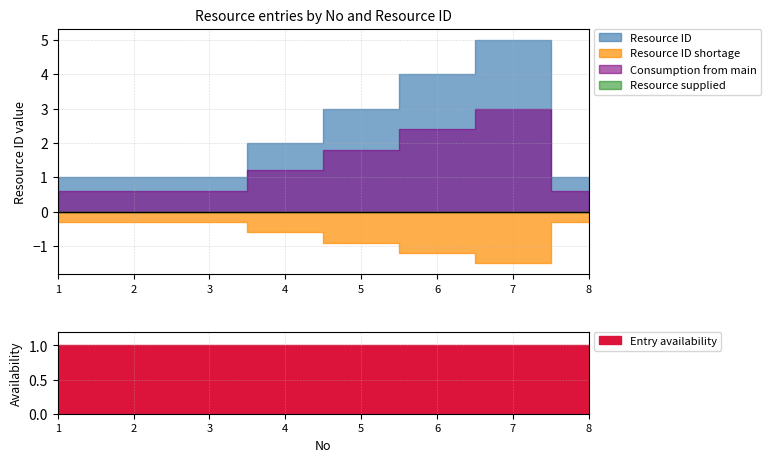

Read the value at 7.

5